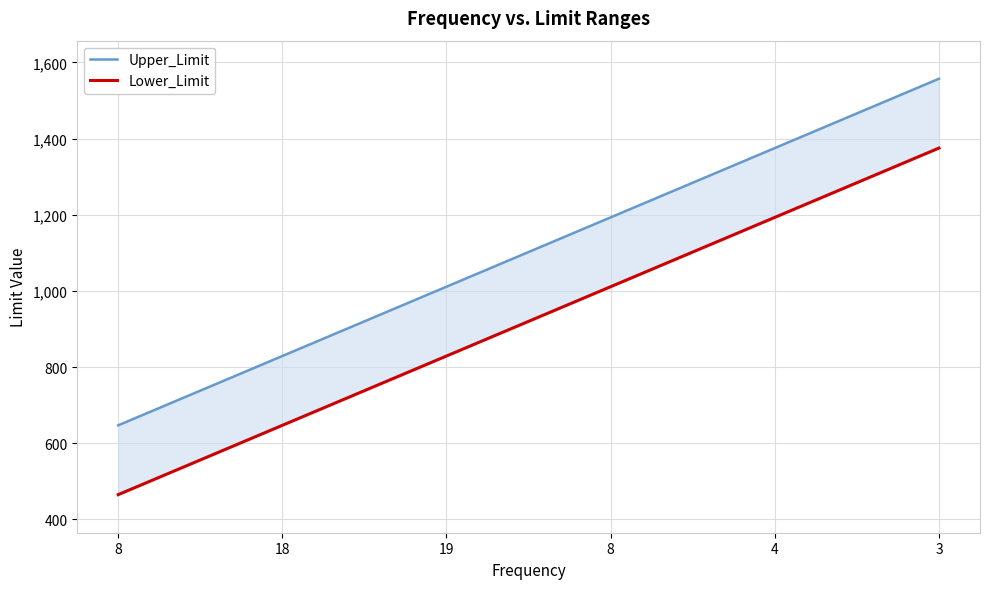

Reading left to right, transcribe all the data shown in this chart.

Upper_Limit: 8=647	18=829	19=1011	8=1193	4=1375	3=1557
Lower_Limit: 8=465	18=647	19=829	8=1011	4=1193	3=1375